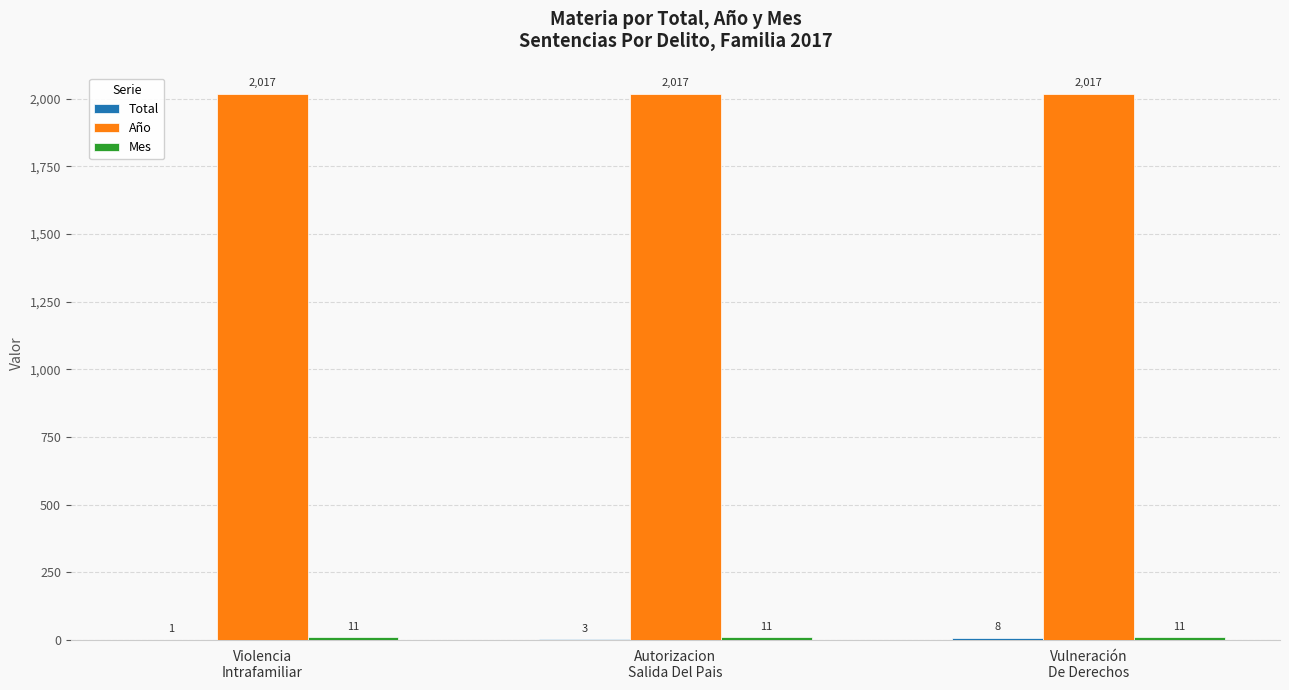

Which series has the largest total across all categories?

Año